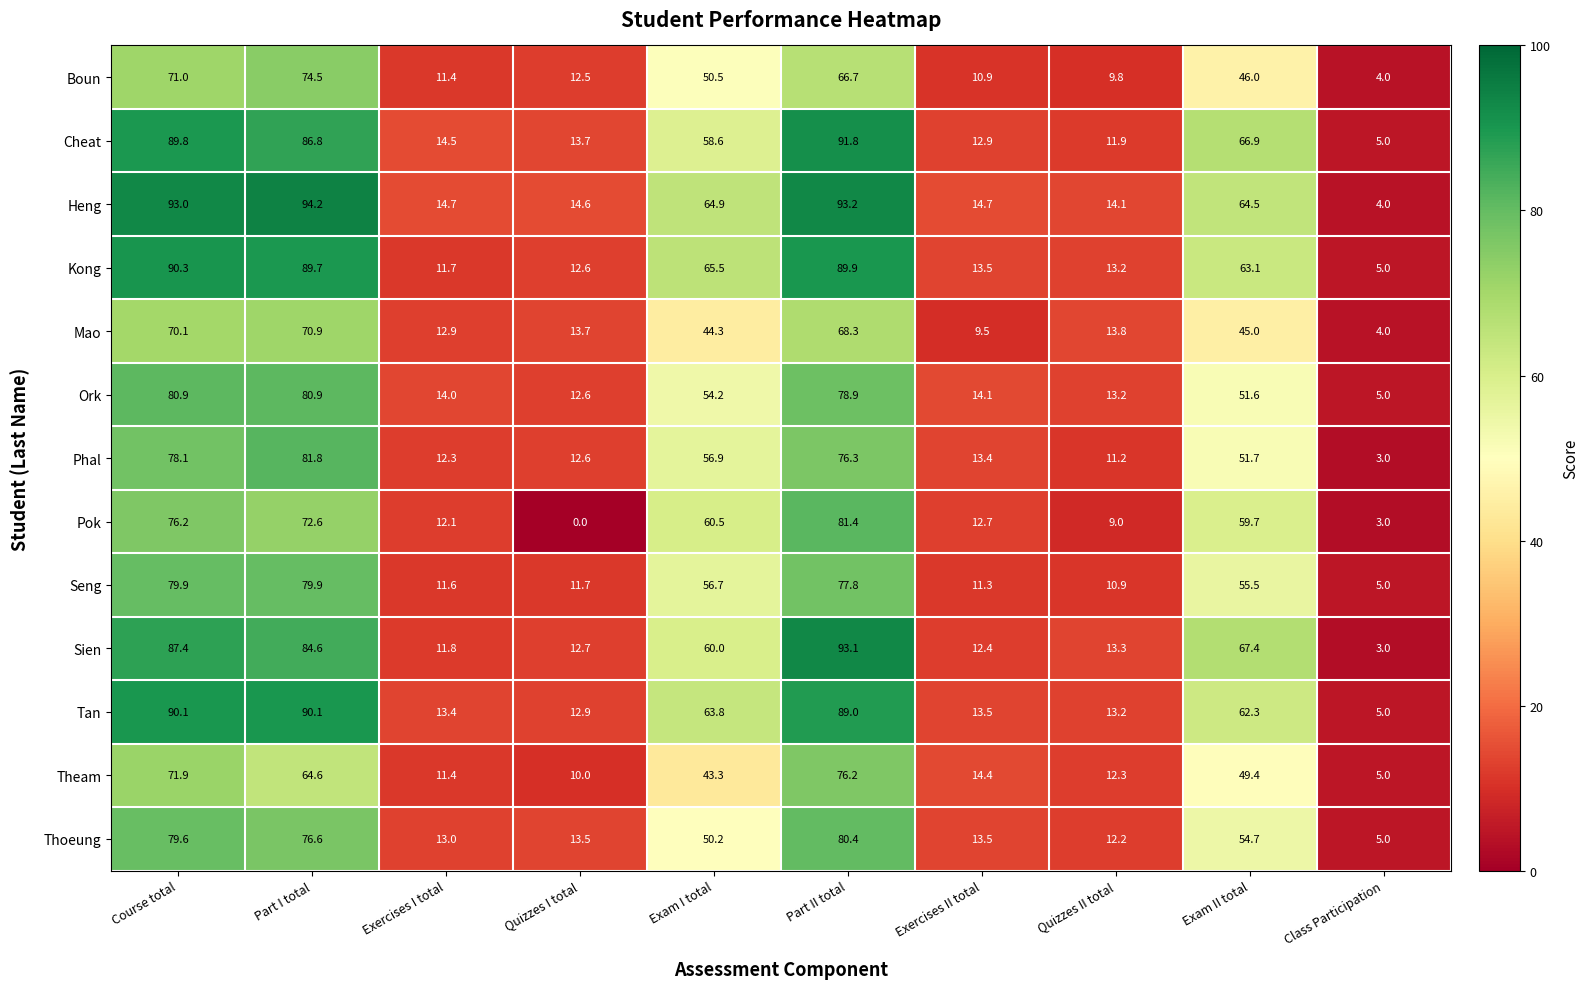

List the series in order of their peak value, lowest first.

Mao, Boun, Theam, Seng, Thoeung, Ork, Pok, Phal, Tan, Kong, Cheat, Sien, Heng